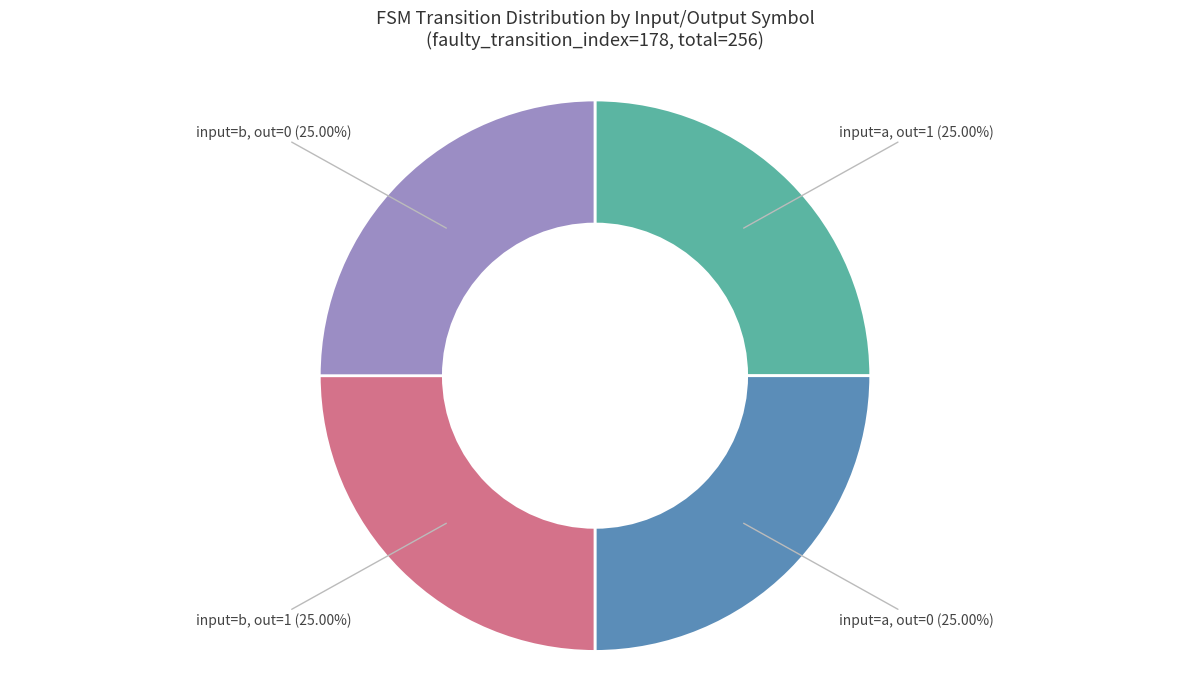

Count the number of slices in the pie.

4